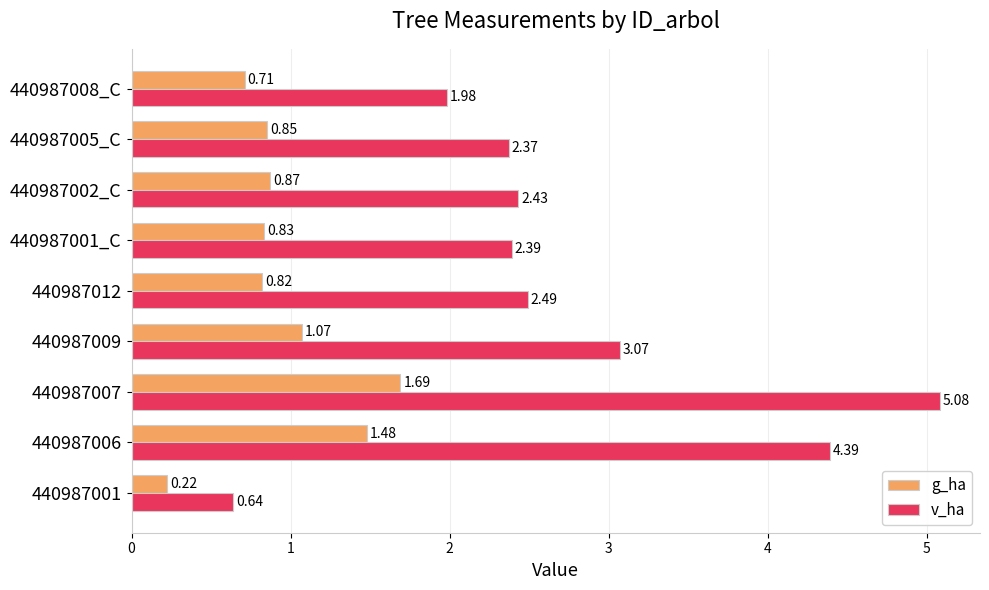

Which series has the widest spread of values?

v_ha